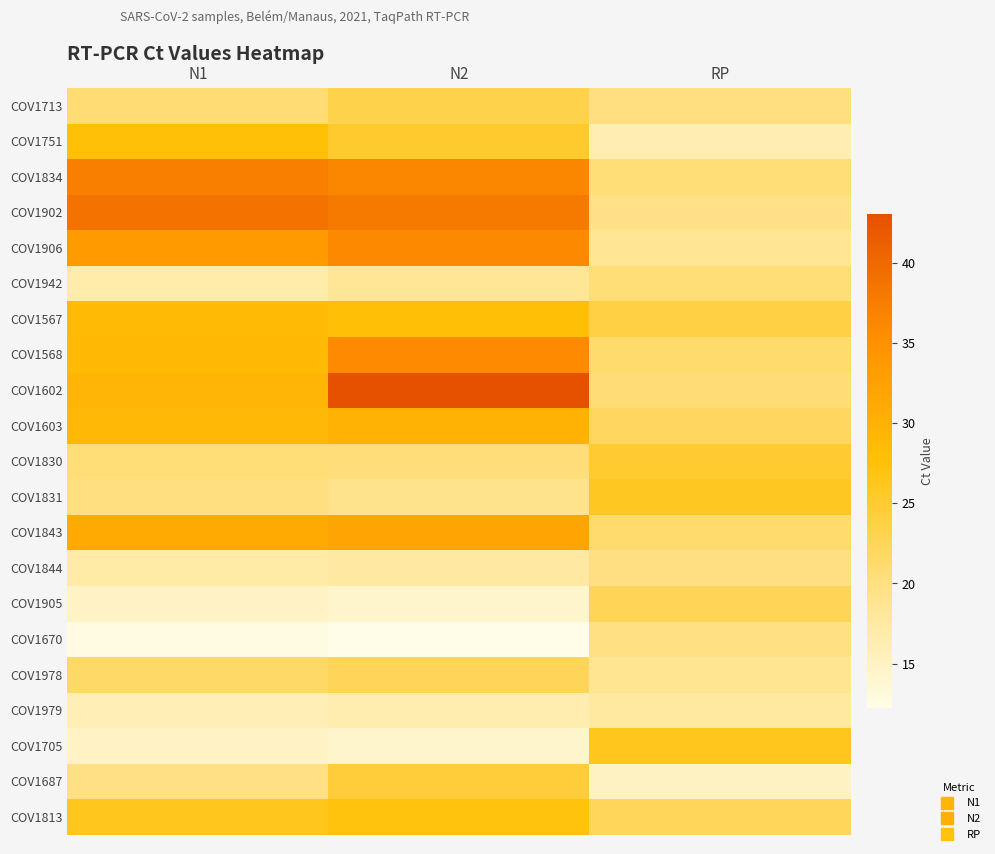

Which category has the lowest value across all series?

N2